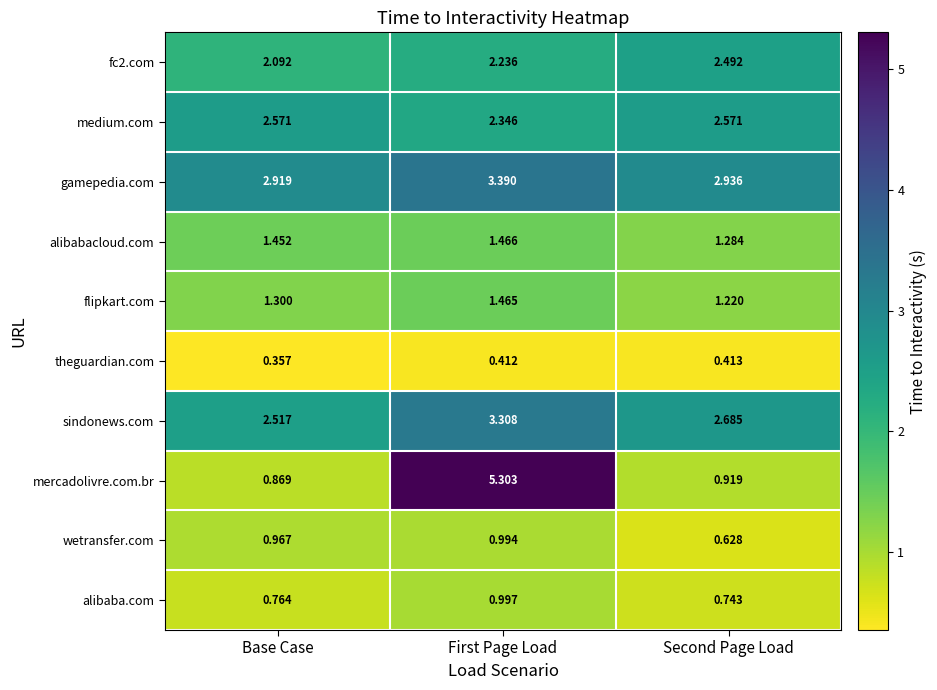

Rank the categories by gamepedia.com value from lowest to highest.

Base Case, Second Page Load, First Page Load